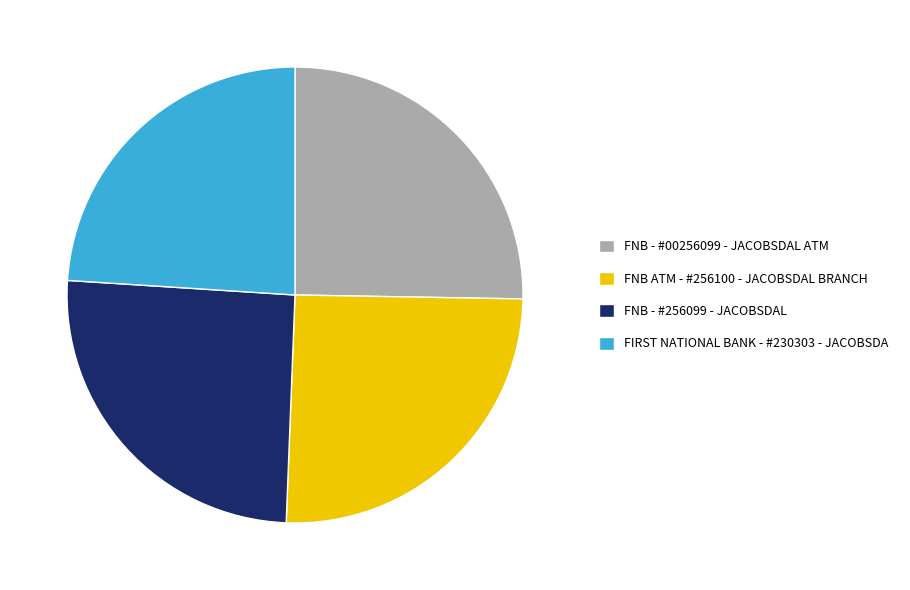

How many segments does this pie chart have?

4